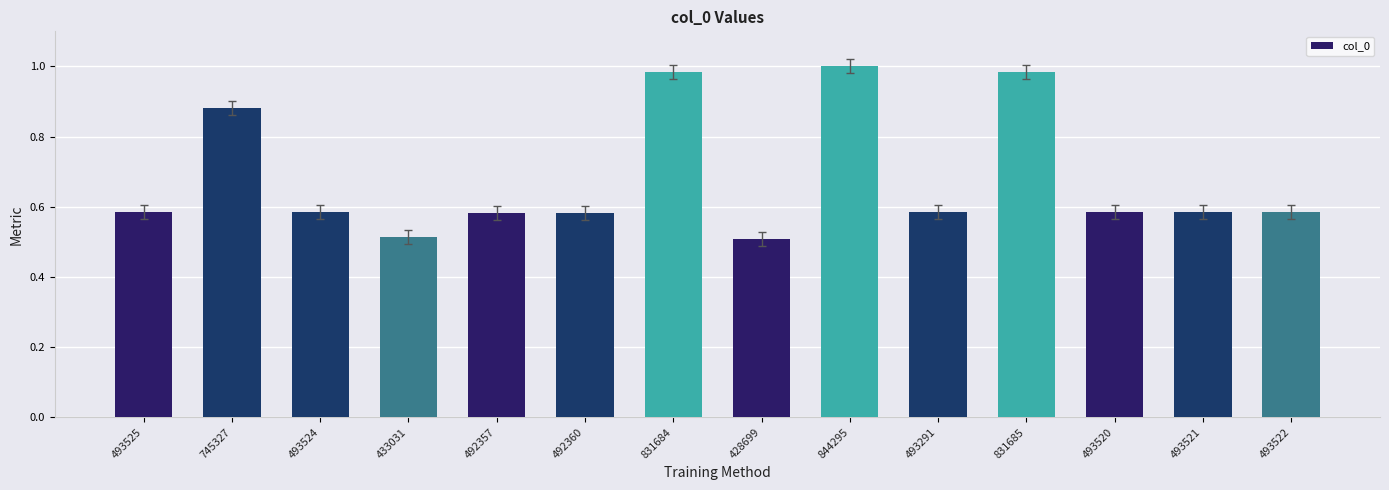

What is the label of the 12th bar from the right?

493524